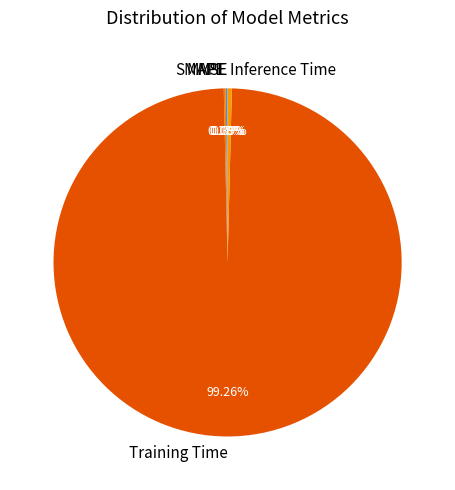

Which category has the biggest portion of the pie?

Training Time